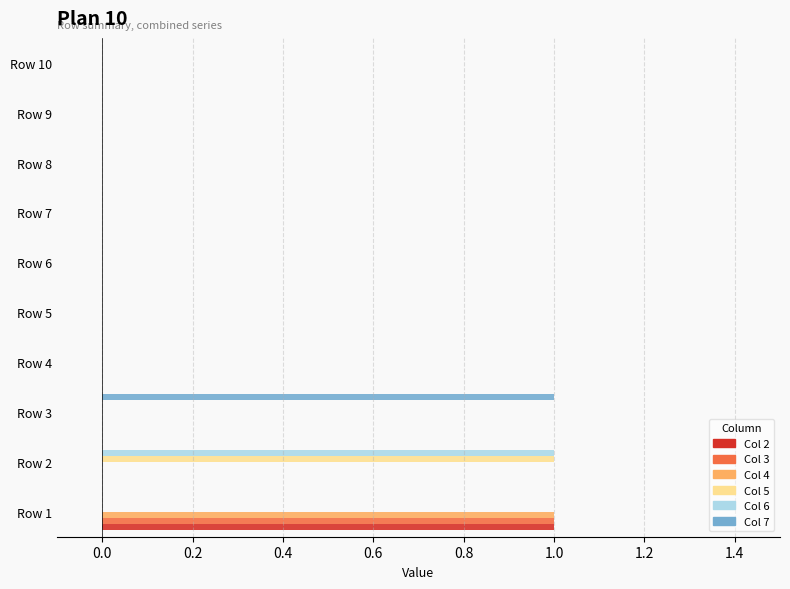

At which category is the sum across all series the highest?

Row 1